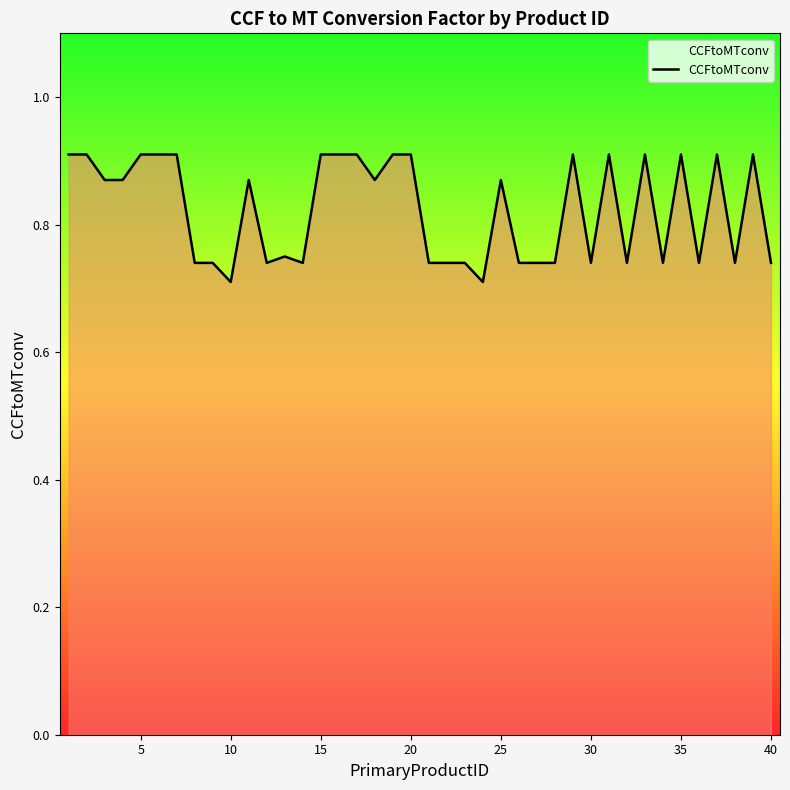

How many lines are shown in the chart?

1